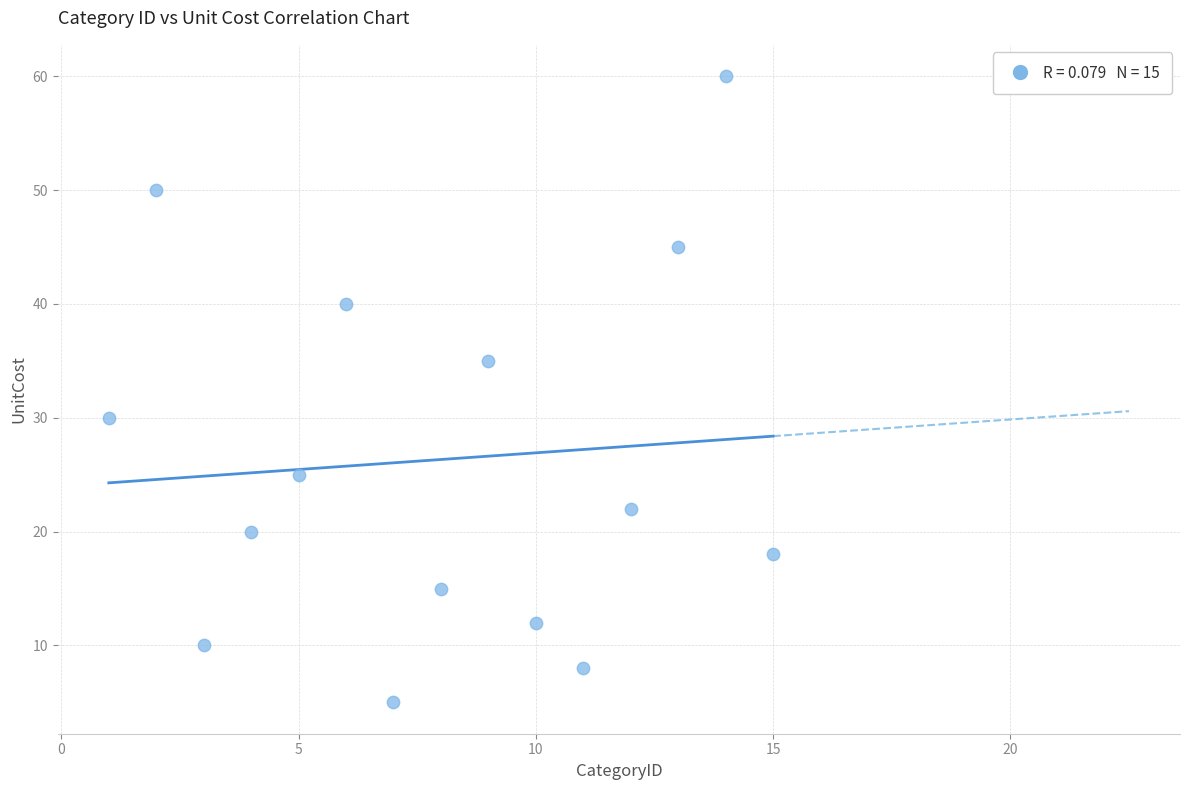

What Y value in the scatter plot is closest to 32?

30